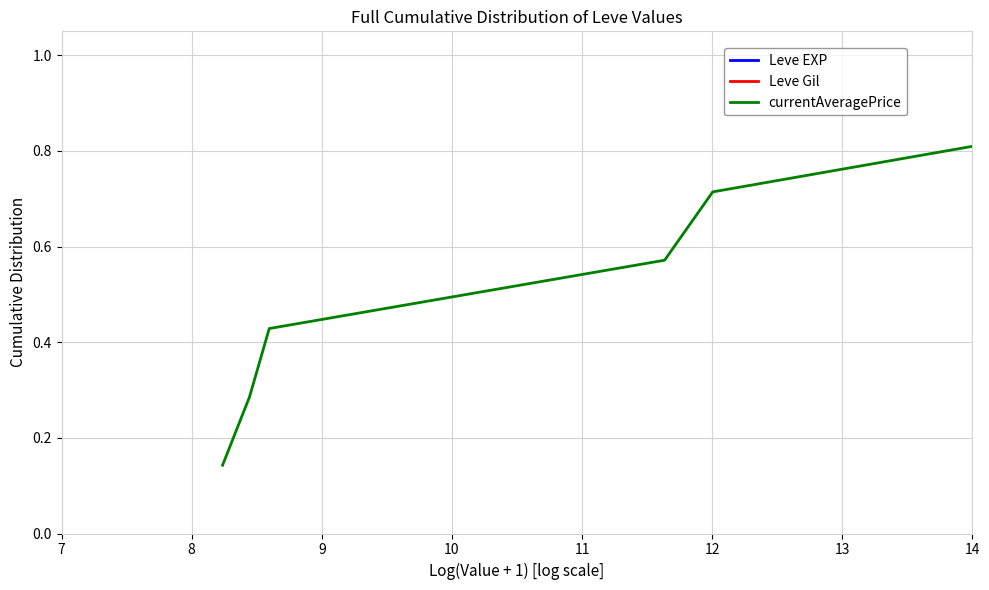

Is the value of Leve EXP at 10 greater than the value of currentAveragePrice at 12?

No